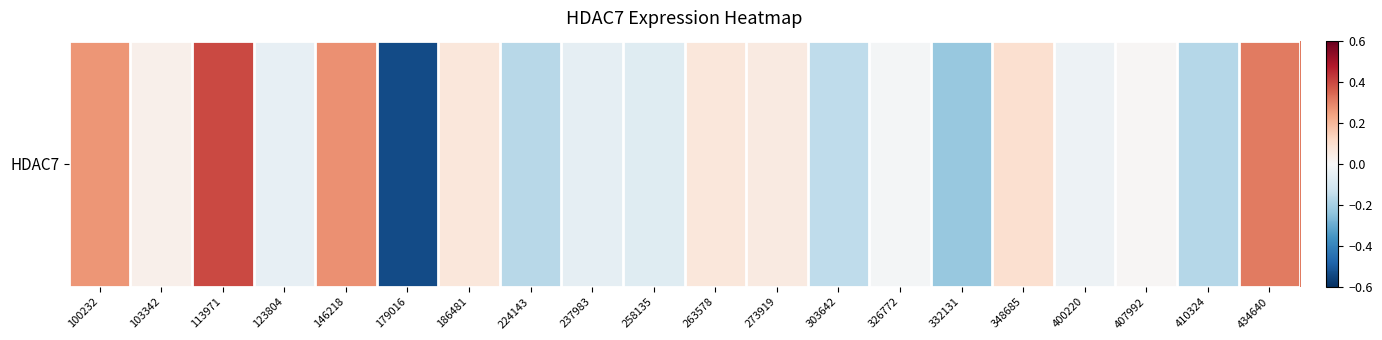

Which label corresponds to the smallest value in the chart?

179016